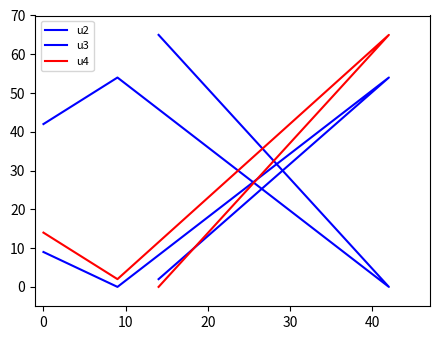

How many lines are shown in the chart?

3